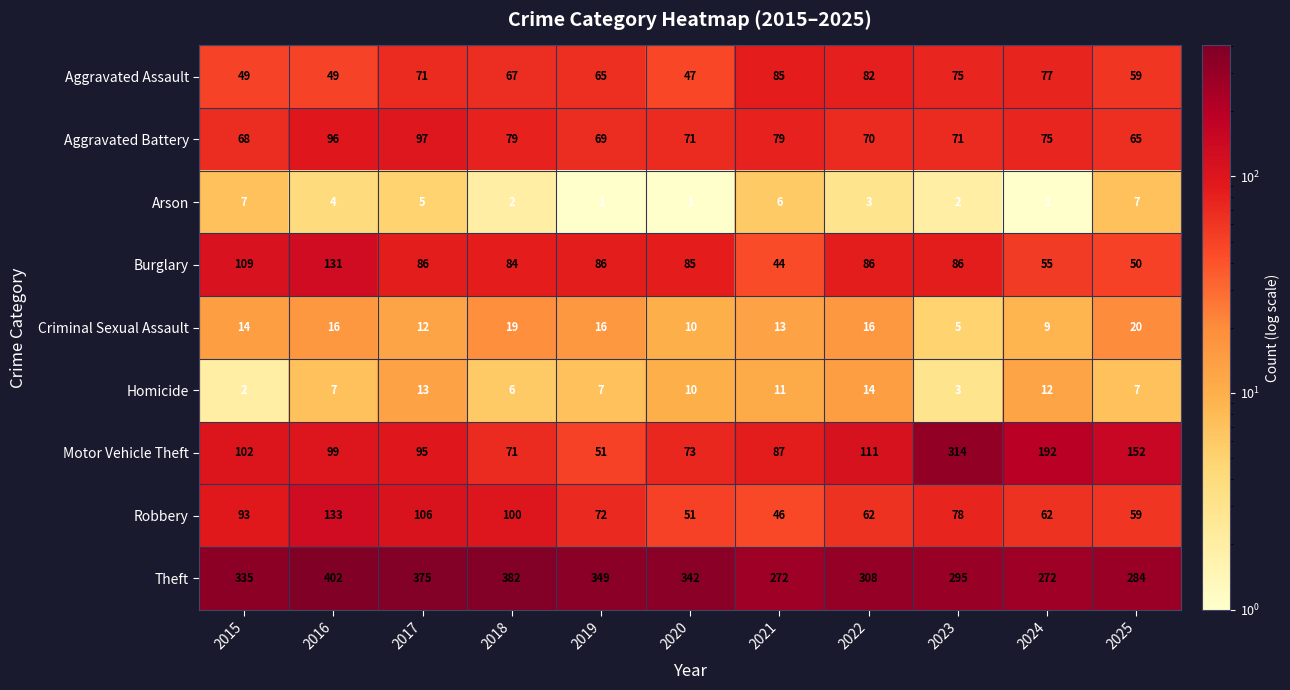

What is the maximum value shown in the chart?

402